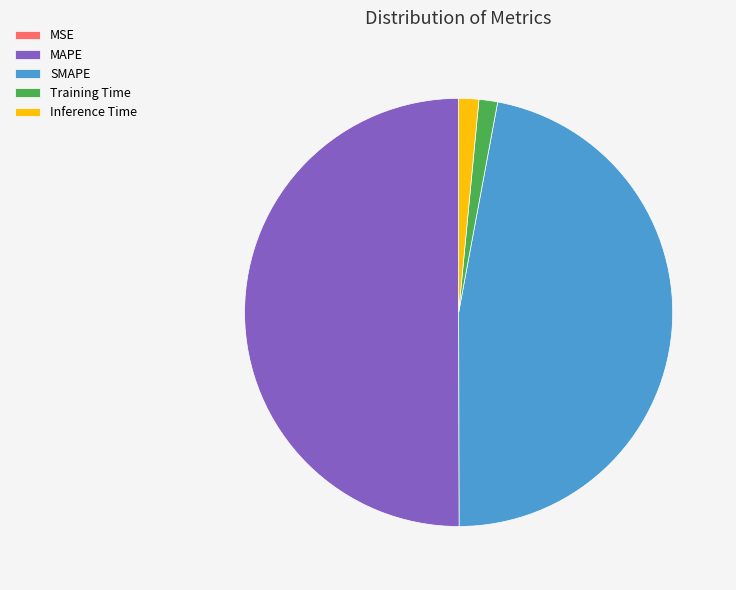

True or false: Training Time accounts for 11% of the total.

False